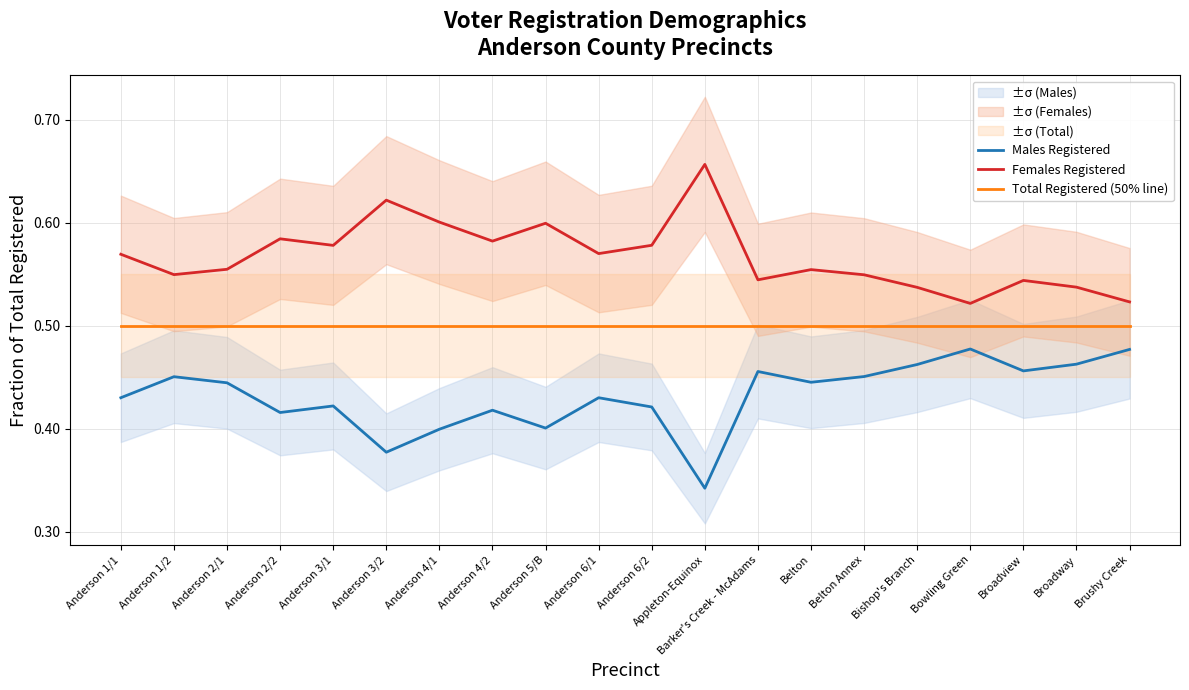

What is the sum of all Males Registered values?

8.6